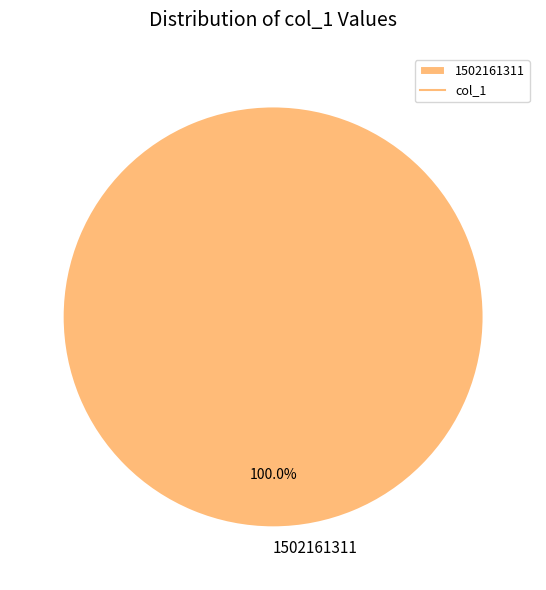

How many slices are in this pie chart?

1